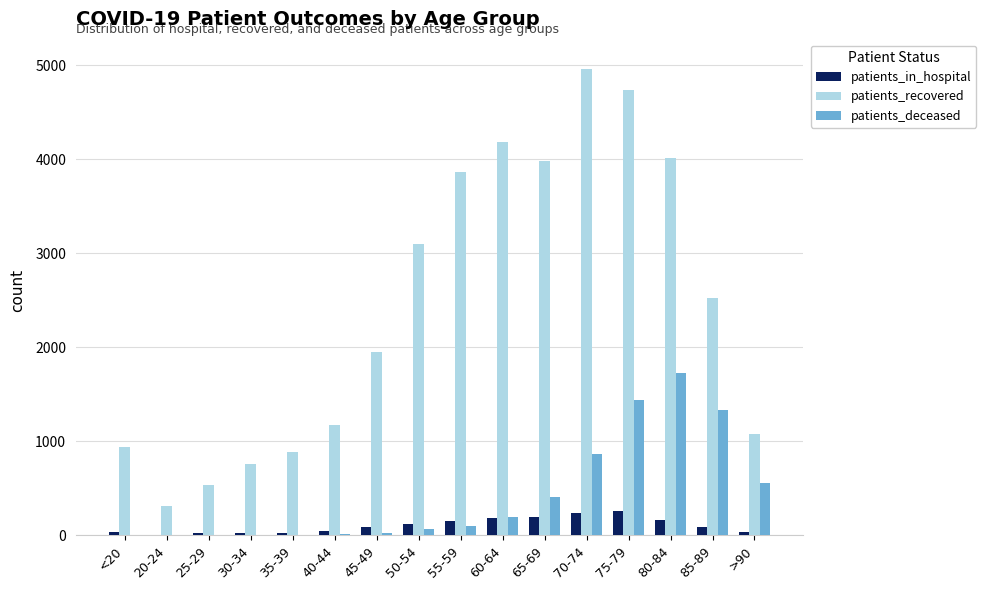

Is it true that patients_recovered equals 1189 at 30-34?

False